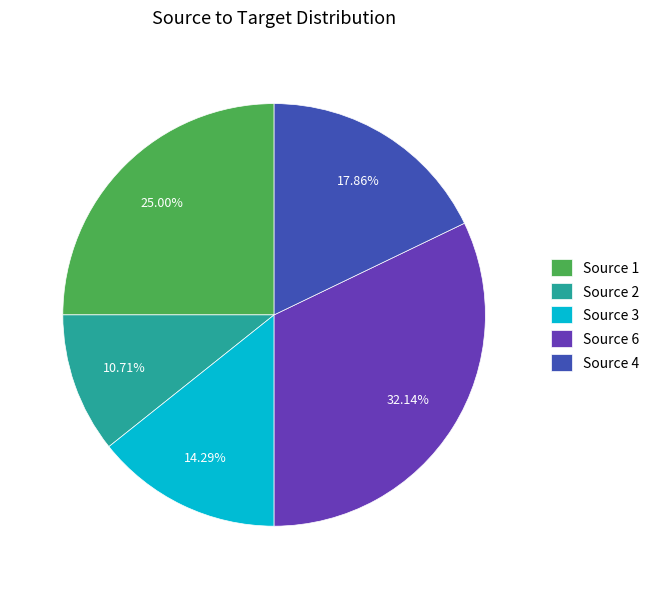

Rank the categories by value from lowest to highest.

Source 2, Source 3, Source 4, Source 1, Source 6